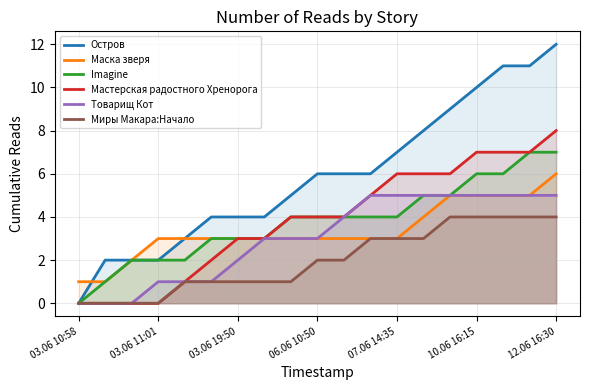

True or false: Миры Макара:Начало and Маска зверя intersect in this chart.

False